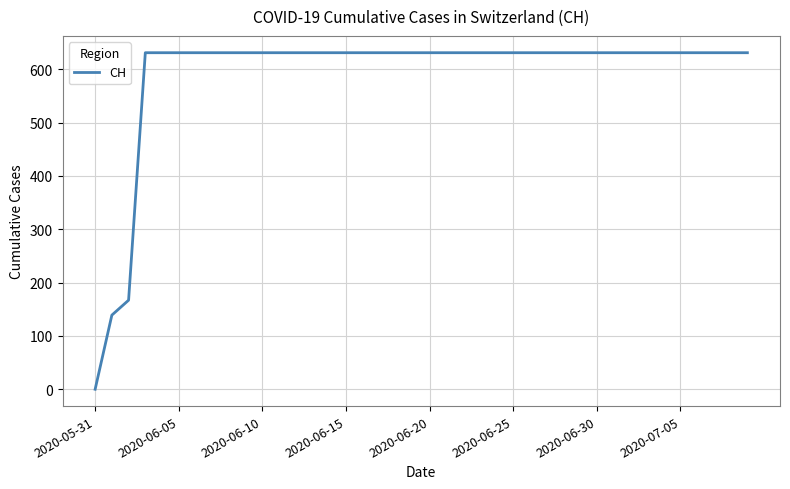

How many values are above zero?

39